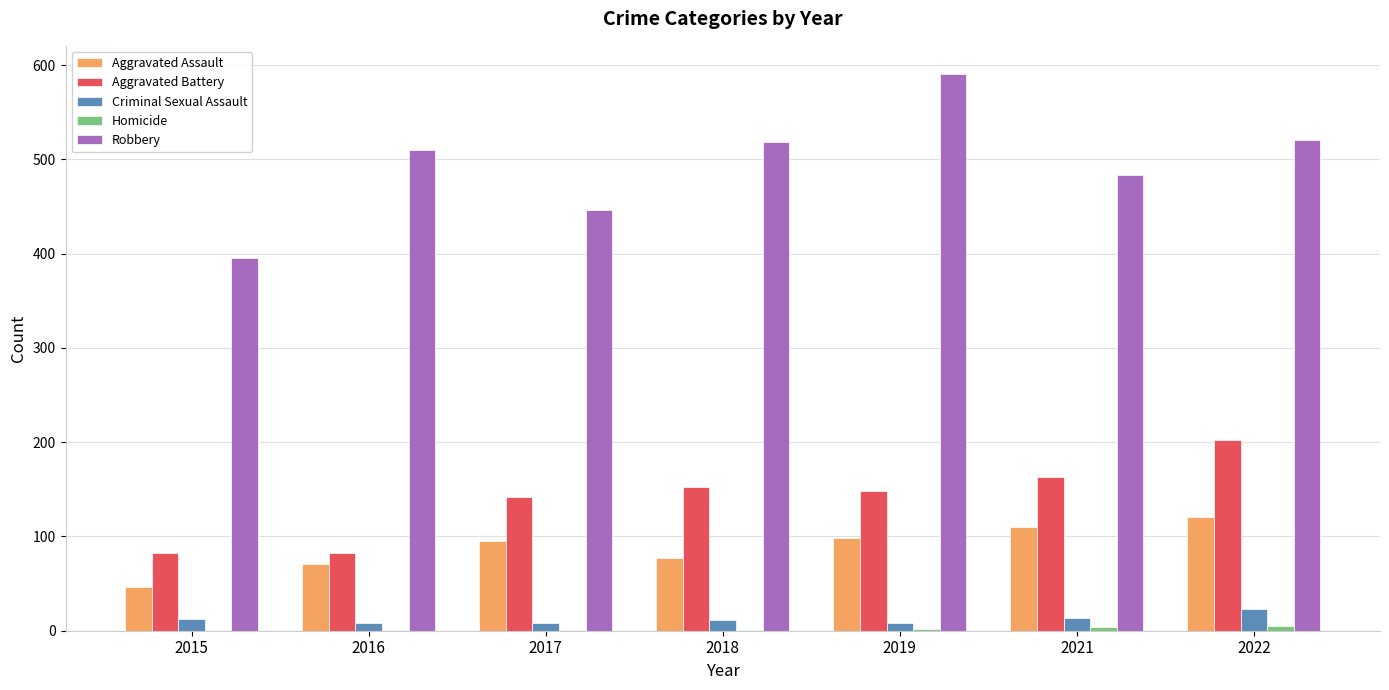

Which series has the largest total across all categories?

Robbery